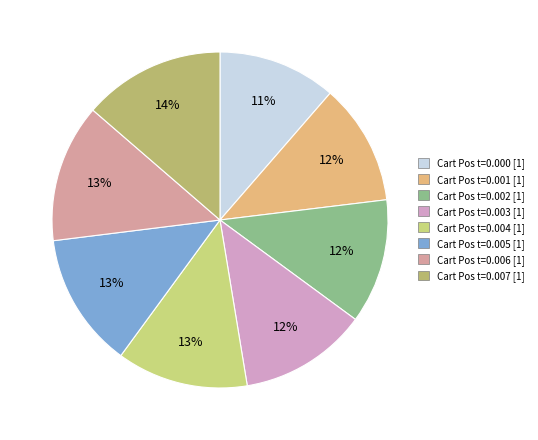

How many slices are in this pie chart?

8